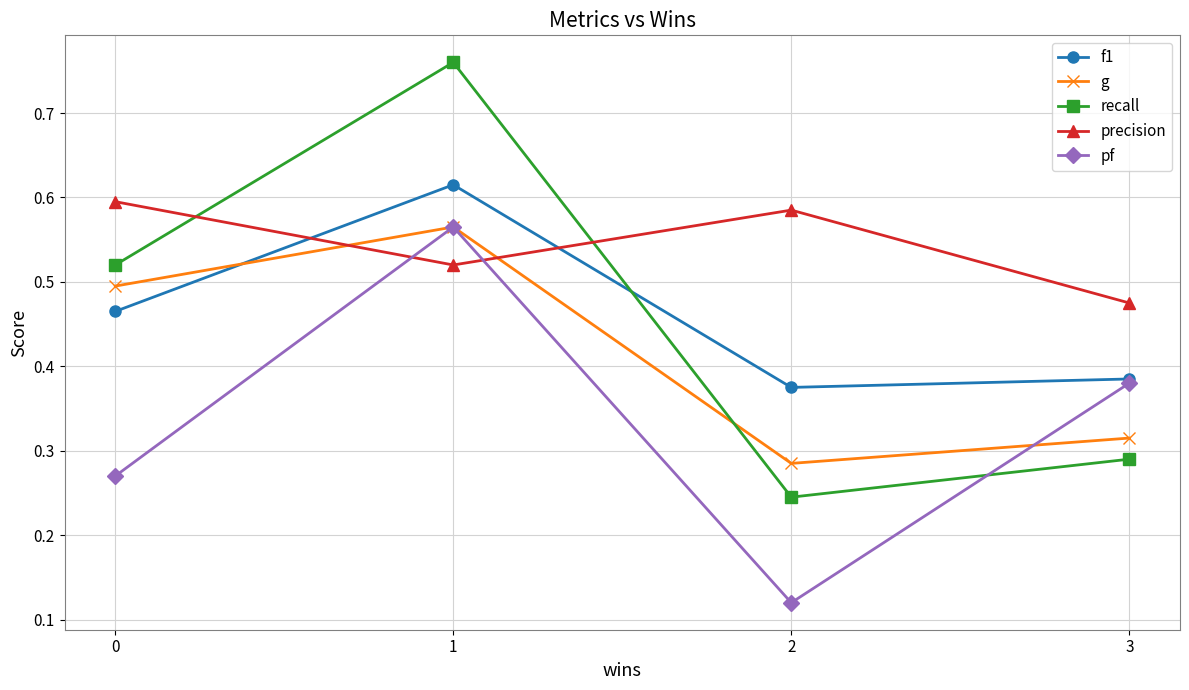

Is it true that g equals 0.5 at 2?

False